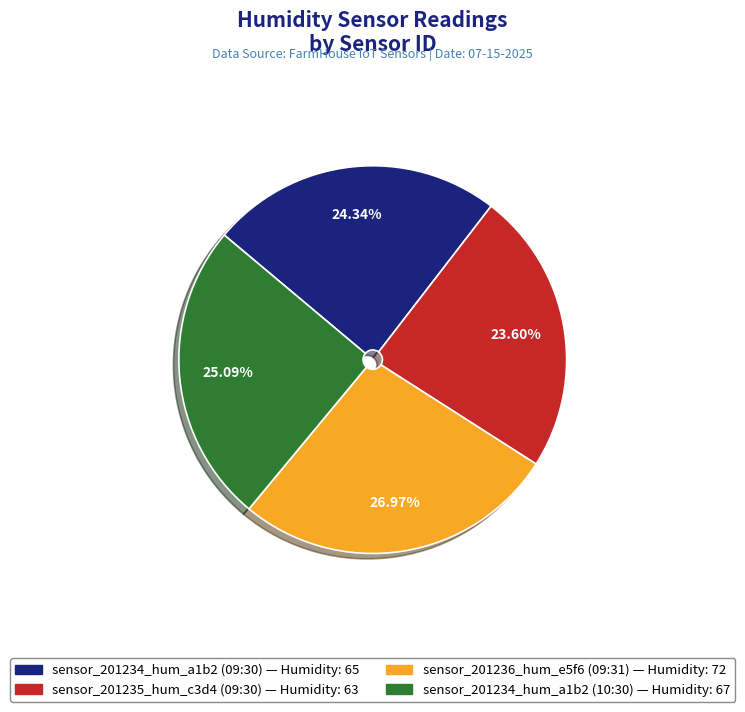

True or false: sensor_201234_hum_a1b2 (10:30) accounts for 35% of the total.

False